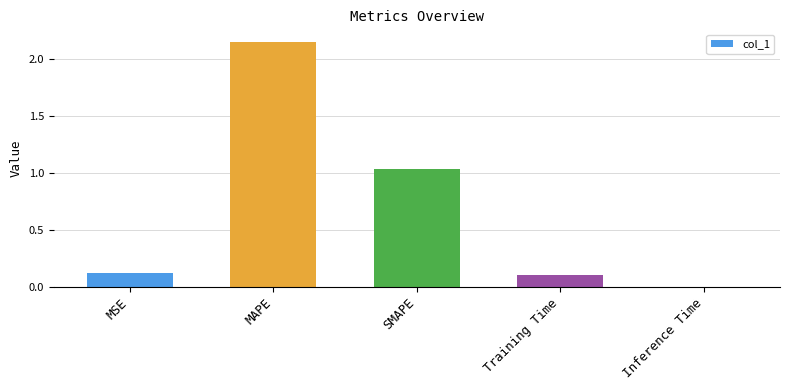

What is the sum of the values at SMAPE and MSE?

1.2